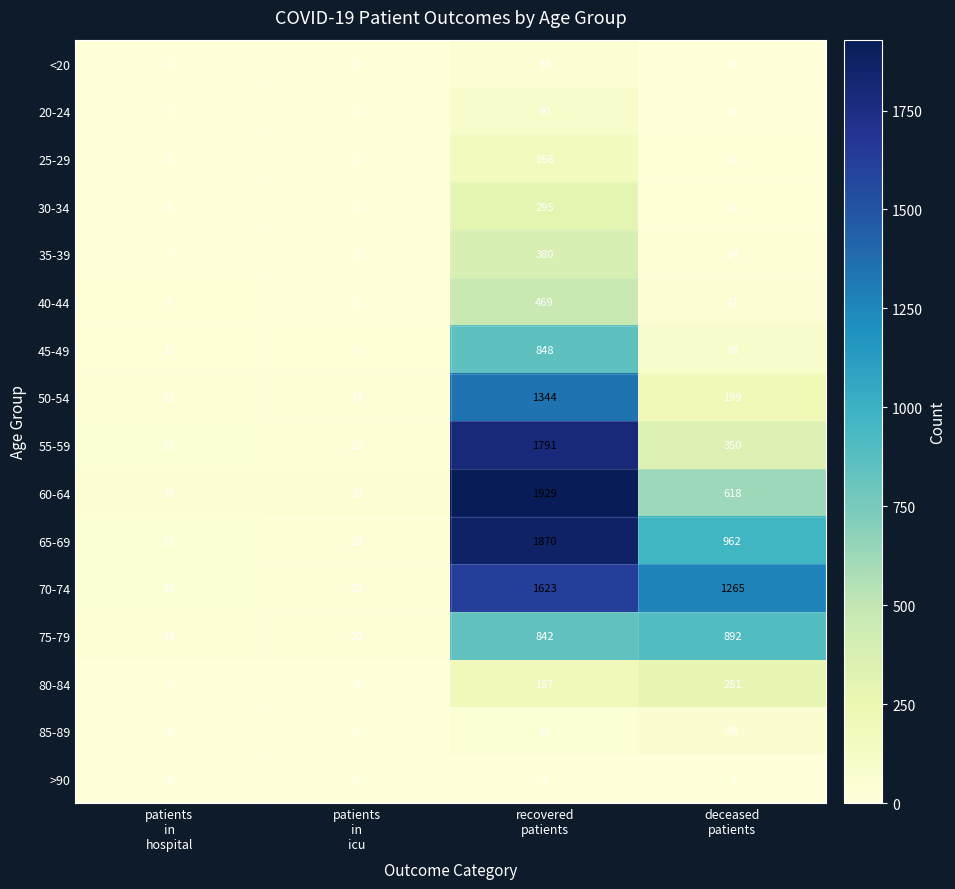

What is the difference between the maximum and second lowest values in the >90 series?

4